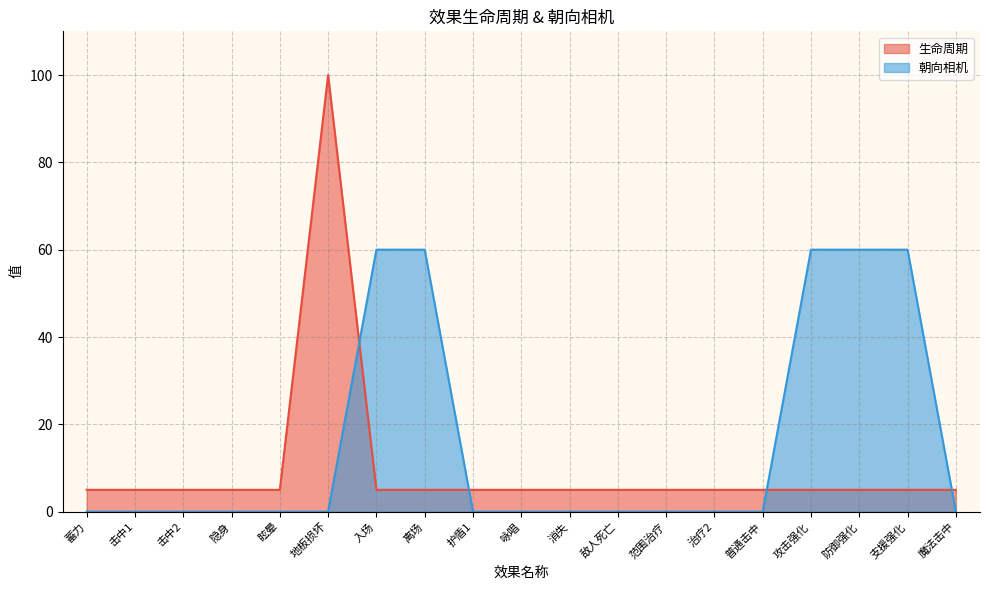

True or false: 生命周期 has more than 2 interior local peaks.

False